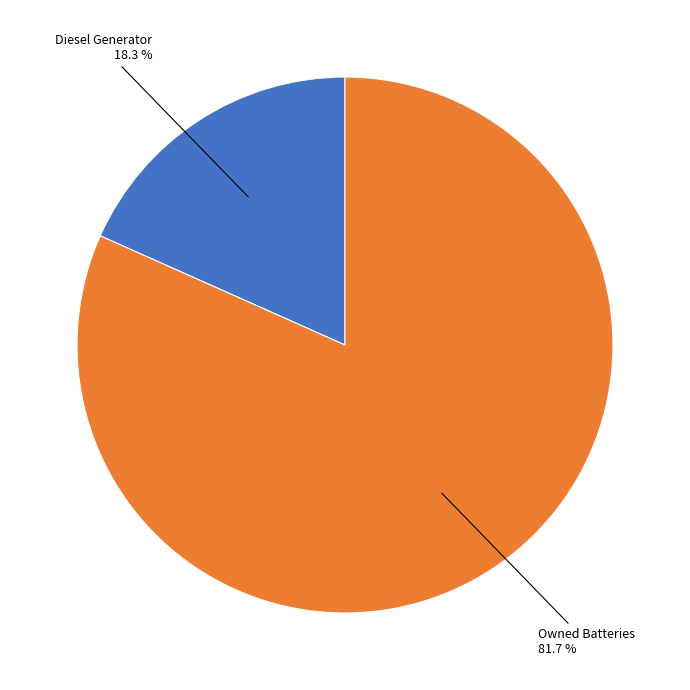

Does any single category account for the majority?

Yes